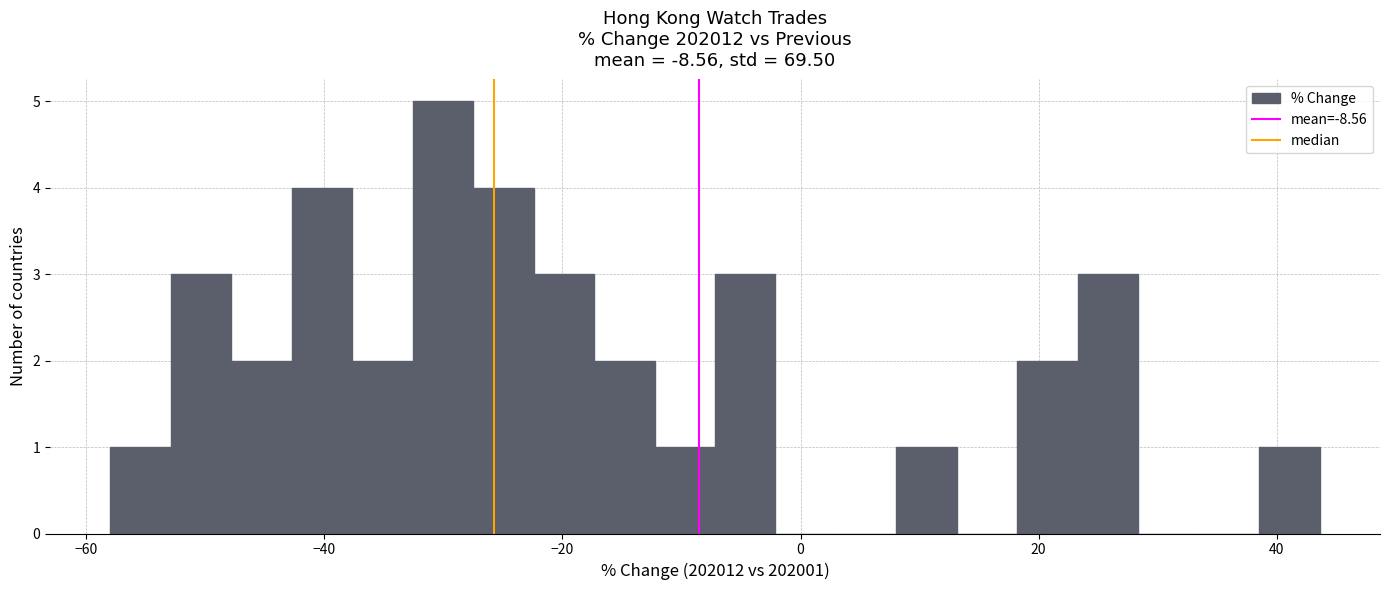

Around what value on the x-axis is the tallest bar? Give the approximate position of its centre, as read against the axis.

-30